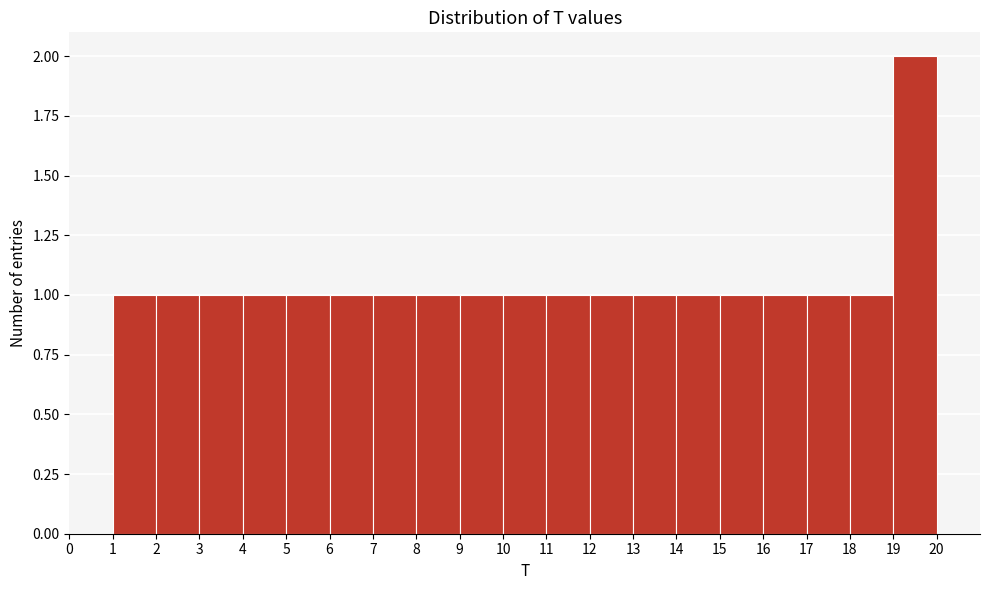

How tall is the bar that spans 3 to 4 on the x-axis? The values are not printed on the chart, so give them approximately, as read against the axis.

1